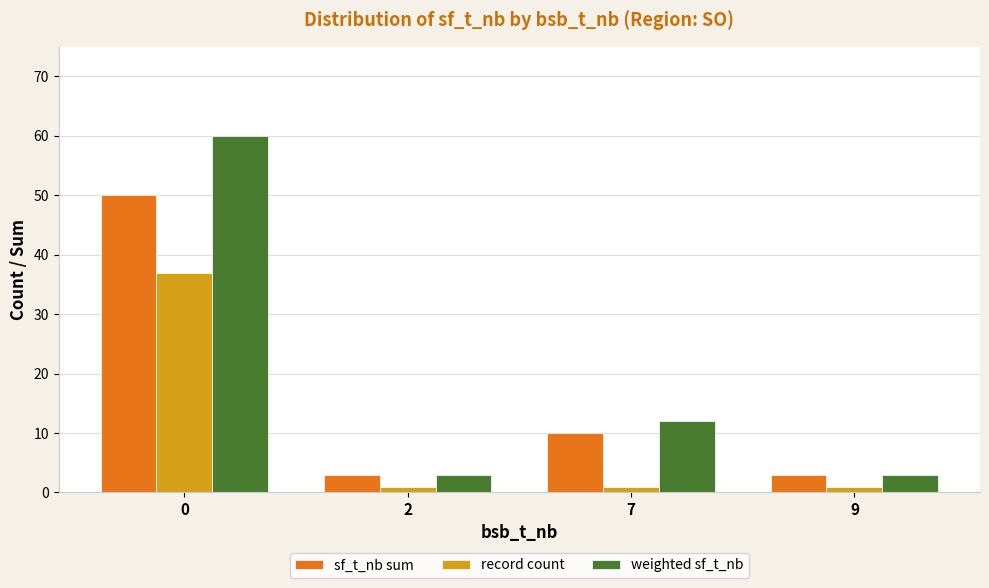

Is the value of record count at 0 greater than the value of weighted sf_t_nb at 2?

Yes